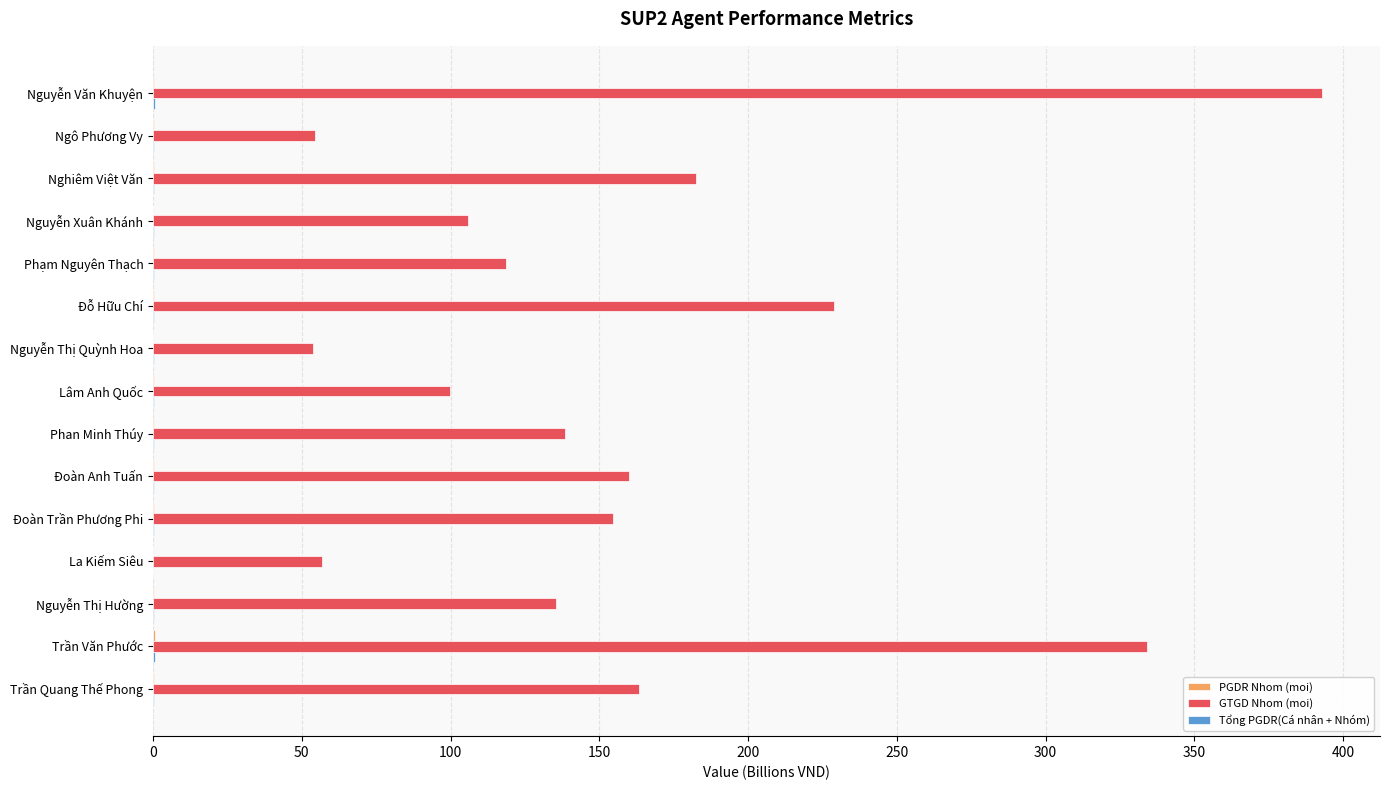

Which series has the largest total across all categories?

GTGD Nhom (moi)